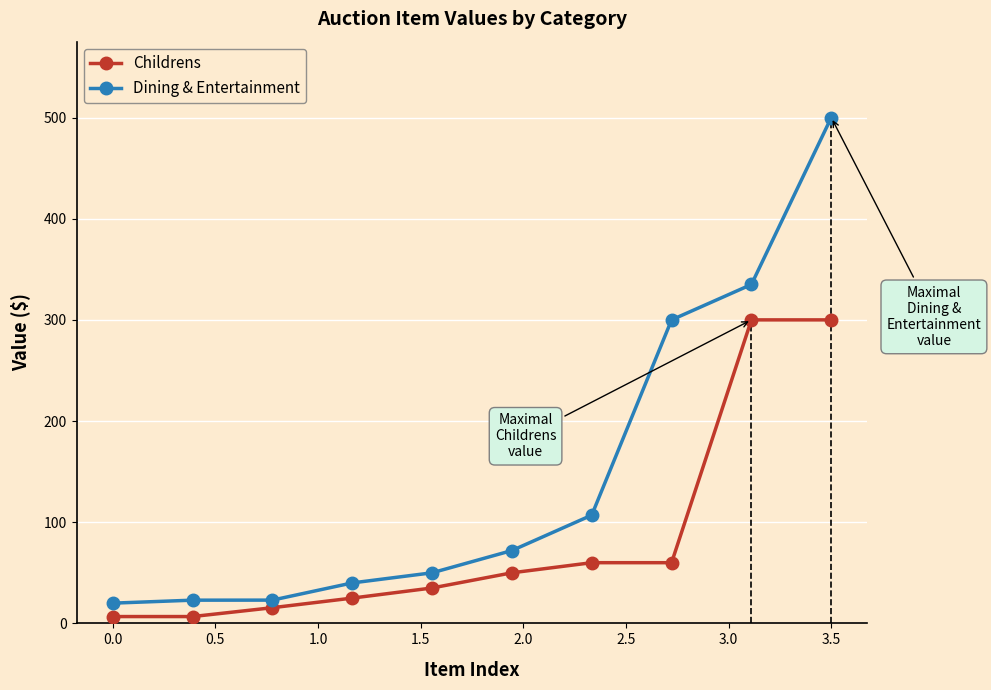

Does the chart have visible grid lines?

Yes